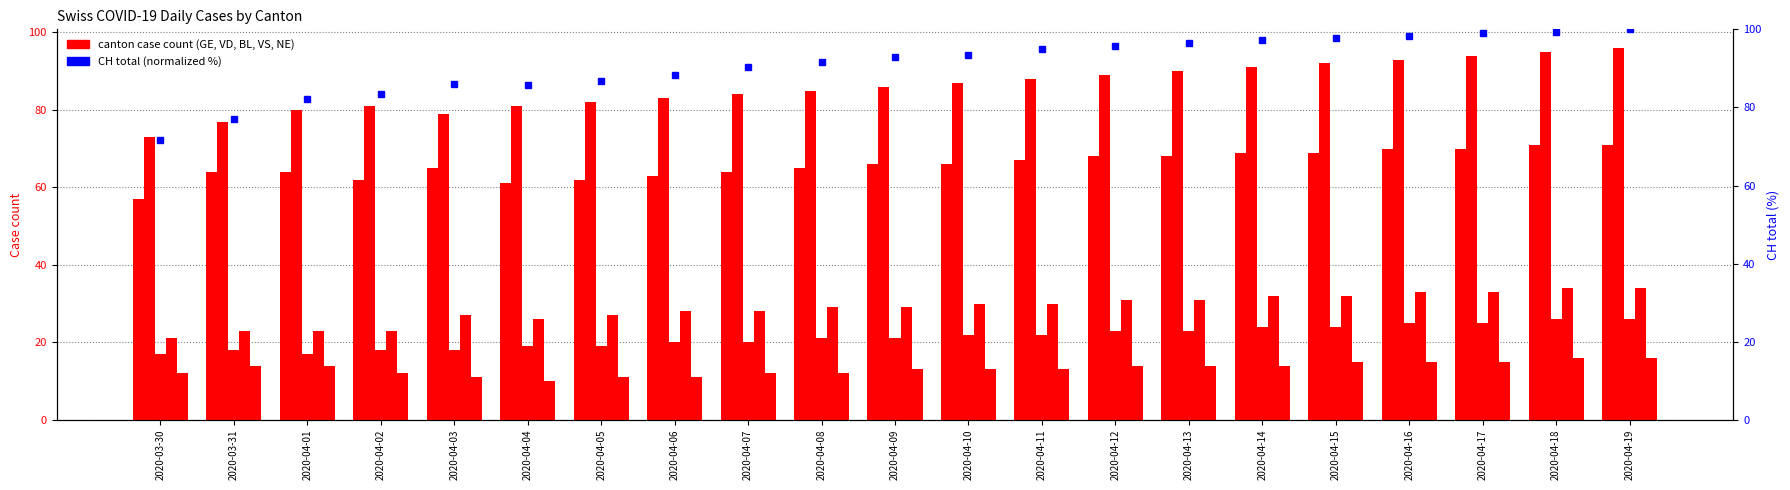

Reading left to right, transcribe all the data shown in this chart.

GE: 57.0	64.0	64.0	62.0	65.0	61.0	62.0	63.0	64.0	65.0	66.0	66.0	67.0	68.0	68.0	69.0	69.0	70.0	70.0	71.0	71.0
VD: 73.0	77.0	80.0	81.0	79.0	81.0	82.0	83.0	84.0	85.0	86.0	87.0	88.0	89.0	90.0	91.0	92.0	93.0	94.0	95.0	96.0
BL: 17.0	18.0	17.0	18.0	18.0	19.0	19.0	20.0	20.0	21.0	21.0	22.0	22.0	23.0	23.0	24.0	24.0	25.0	25.0	26.0	26.0
VS: 21.0	23.0	23.0	23.0	27.0	26.0	27.0	28.0	28.0	29.0	29.0	30.0	30.0	31.0	31.0	32.0	32.0	33.0	33.0	34.0	34.0
NE: 12.0	14.0	14.0	12.0	11.0	10.0	11.0	11.0	12.0	12.0	13.0	13.0	13.0	14.0	14.0	14.0	15.0	15.0	15.0	16.0	16.0
CH (normalized): 71.7	77.0	82.0	83.5	86.0	85.8	86.7	88.4	90.3	91.8	92.8	93.4	94.9	95.8	96.4	97.3	97.9	98.3	98.9	99.4	100.0